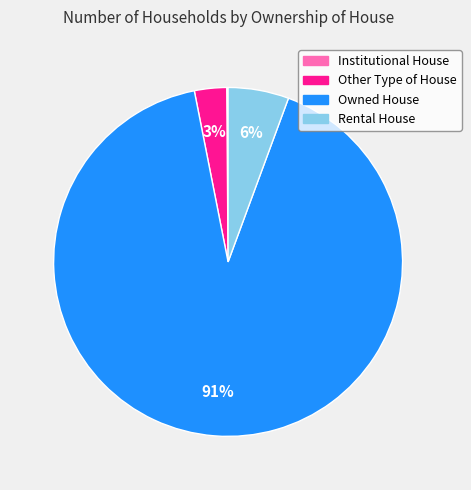

True or false: Owned House accounts for 91% of the total.

True